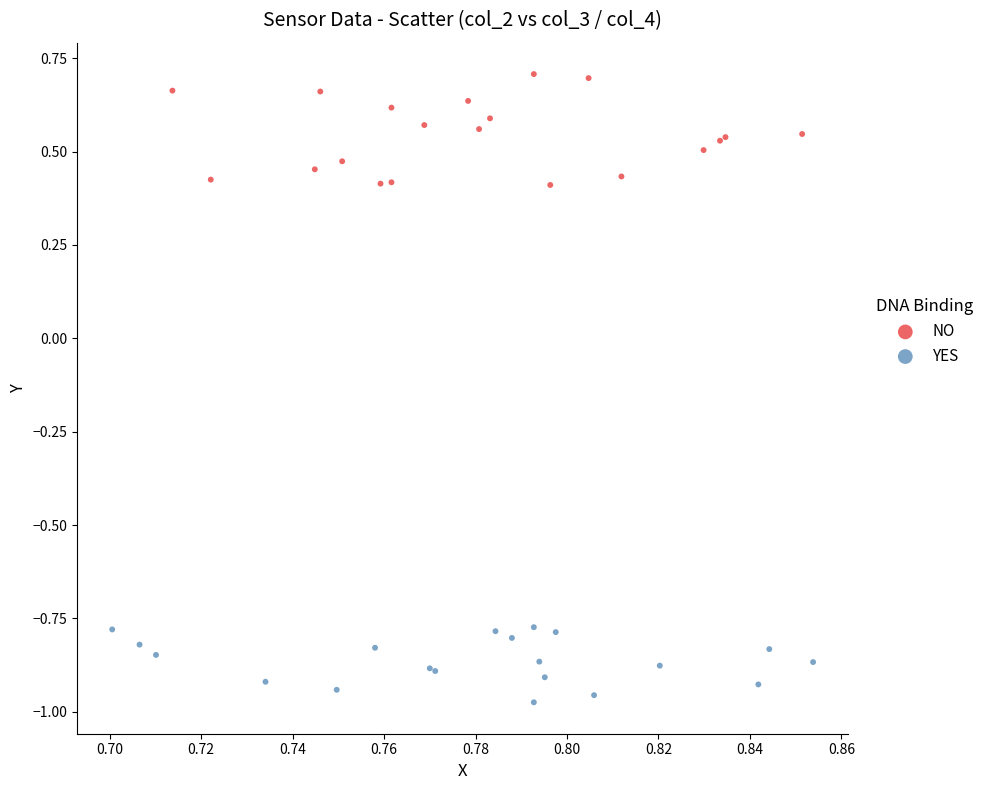

Which series reaches the minimum Y coordinate?

YES